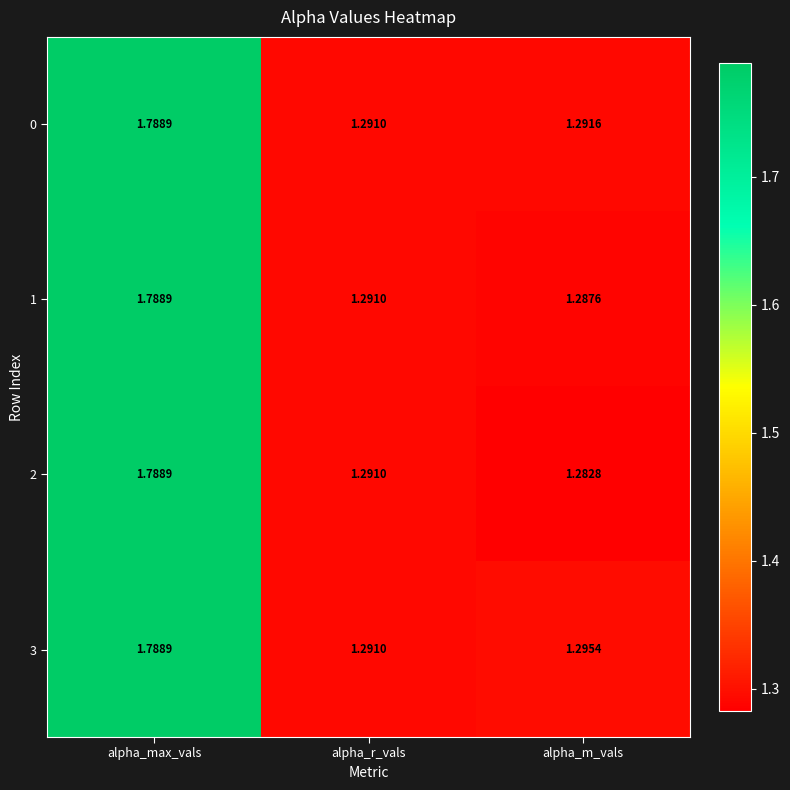

Is the value of 0 at alpha_r_vals greater than the value of 3 at alpha_max_vals?

No